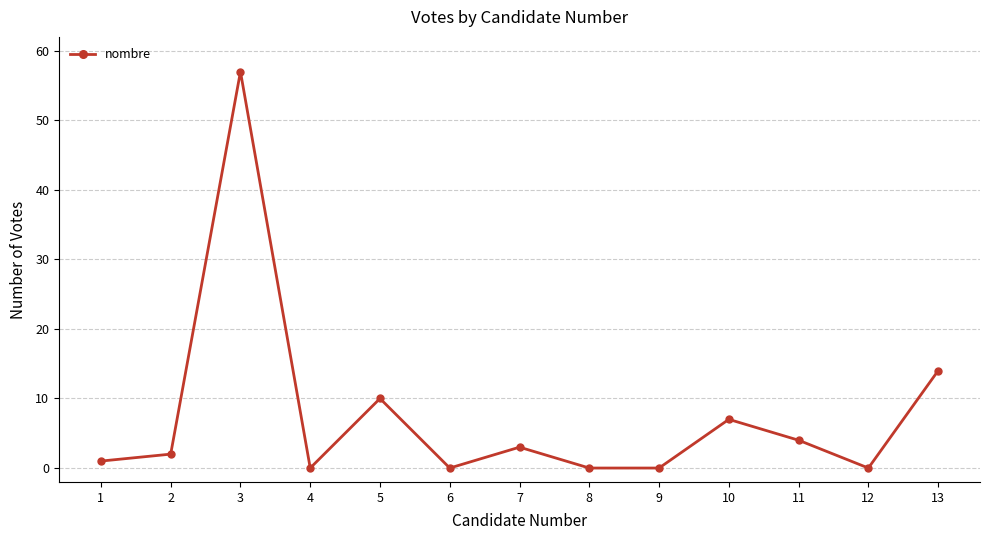

Where is the data nearest to the value 28?

13